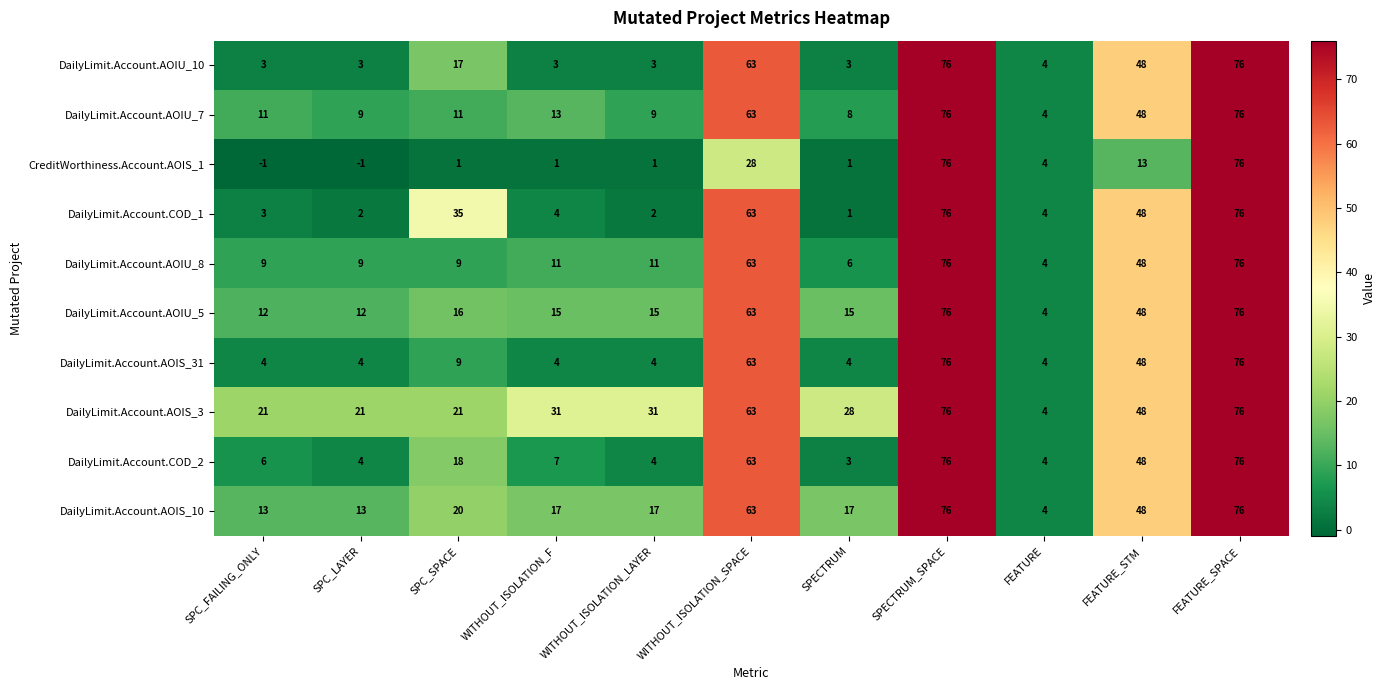

What is the total value across all series at FEATURE?

40